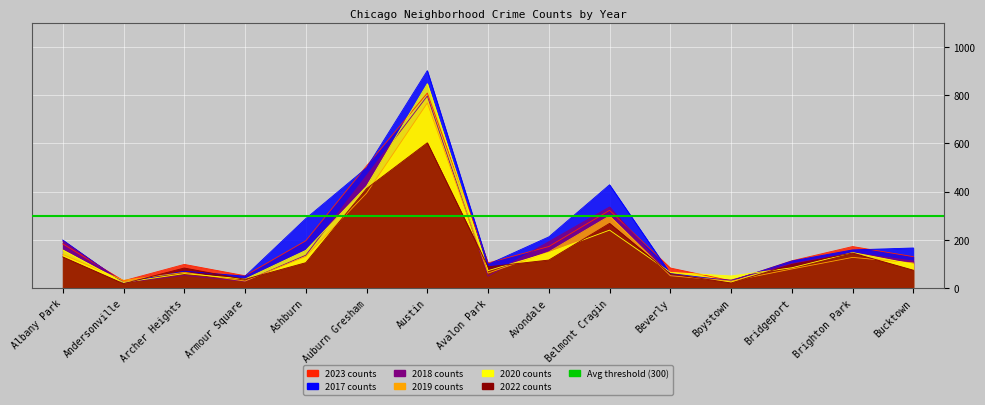

What is the sum of the 2023 values at Austin and Bucktown?

938